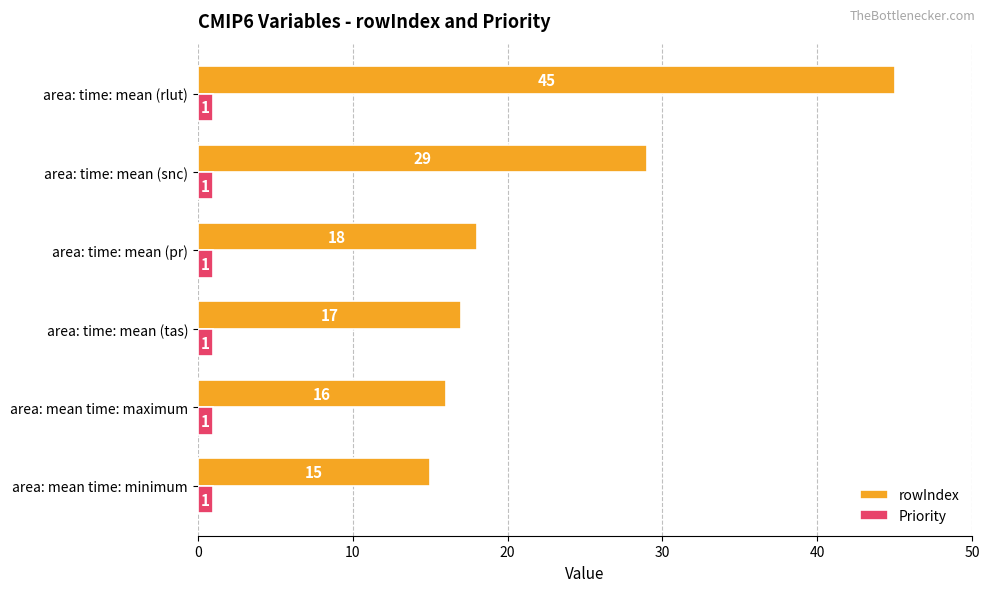

List the series in order of their peak value, highest first.

rowIndex, Priority